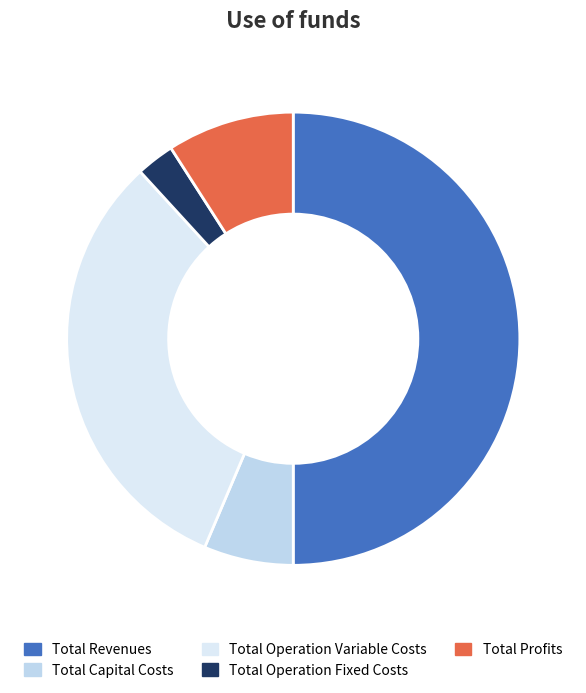

Rank the categories by value from lowest to highest.

Total Operation Fixed Costs, Total Capital Costs, Total Profits, Total Operation Variable Costs, Total Revenues